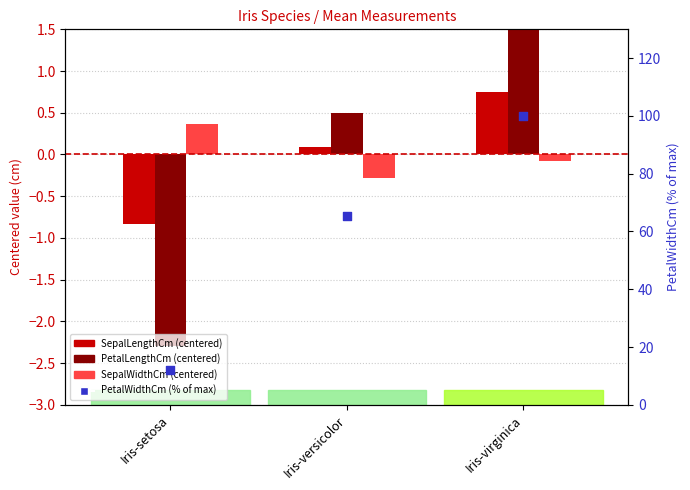

What is the total value across all series at Iris-versicolor?

65.8